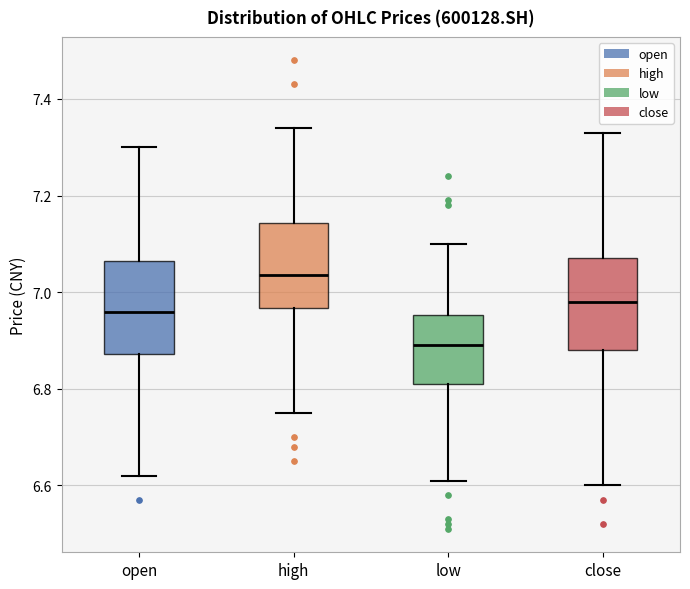

Where is the lower edge of the box for high on the y-axis? The values are not printed on the chart, so give them approximately, as read against the axis.

6.96